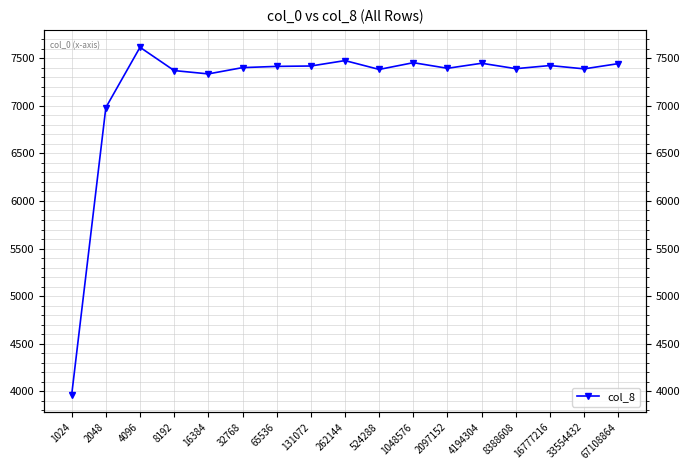

What is the greatest value displayed?

7616